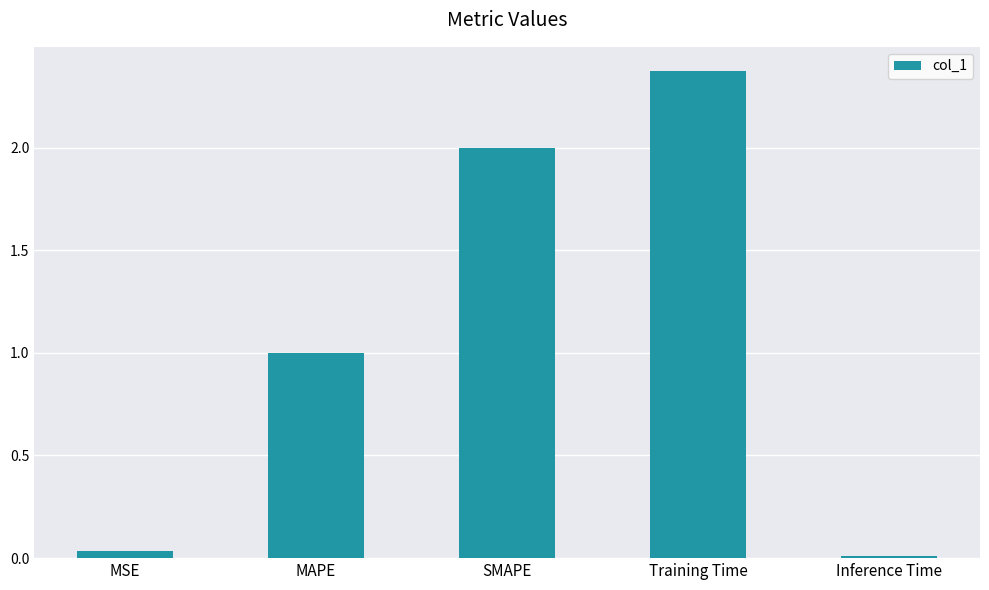

How many data points are above 1?

3